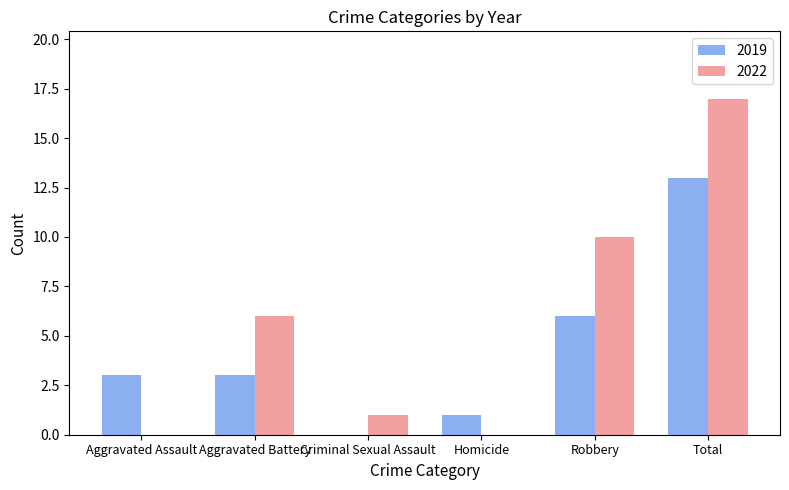

The value of 2022 at Robbery is 10. True or false?

True